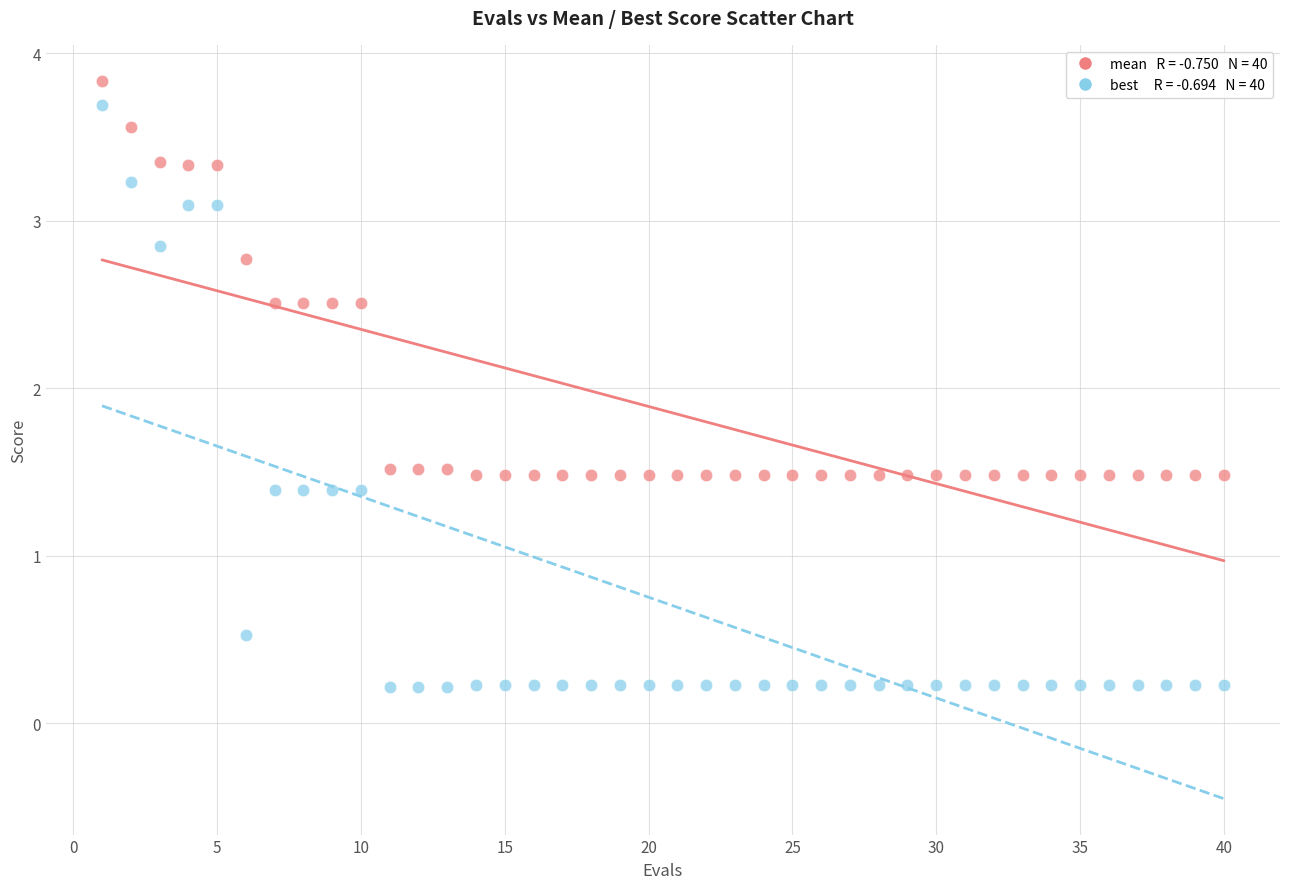

Across all data points, what is the range of X values (max minus min)?

39.0